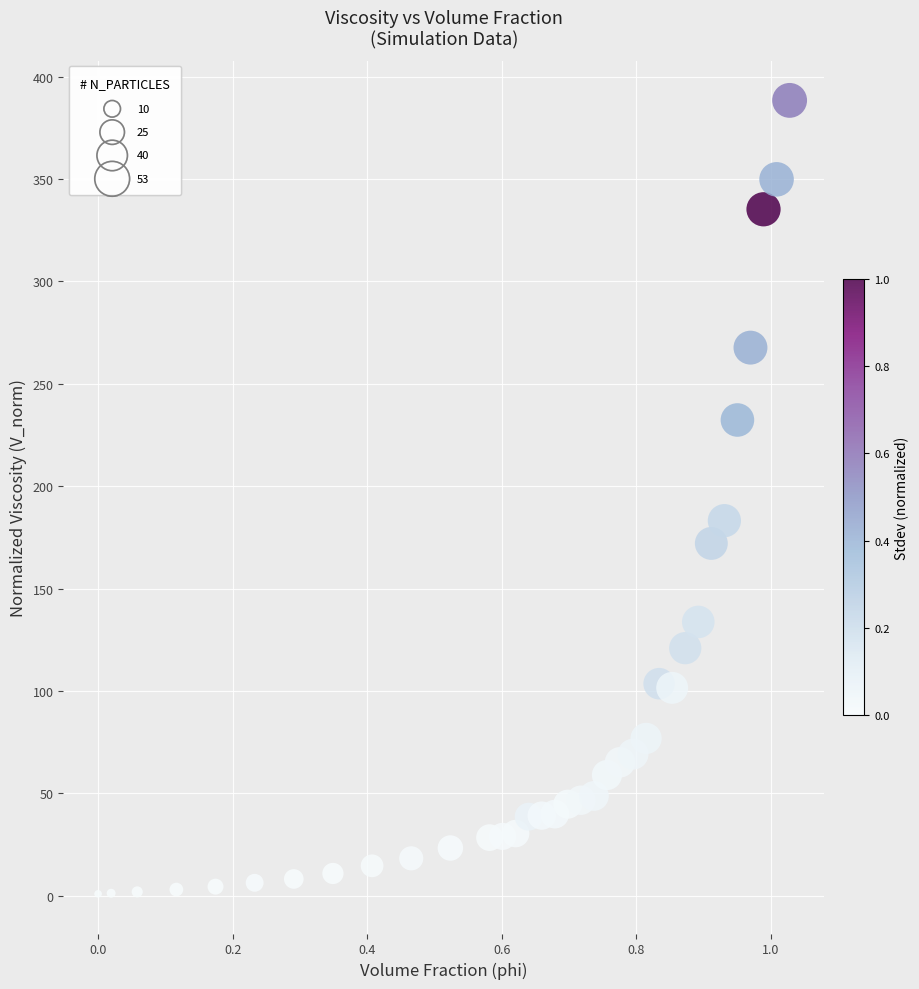

What Y value in the scatter plot is closest to 194?

183.2